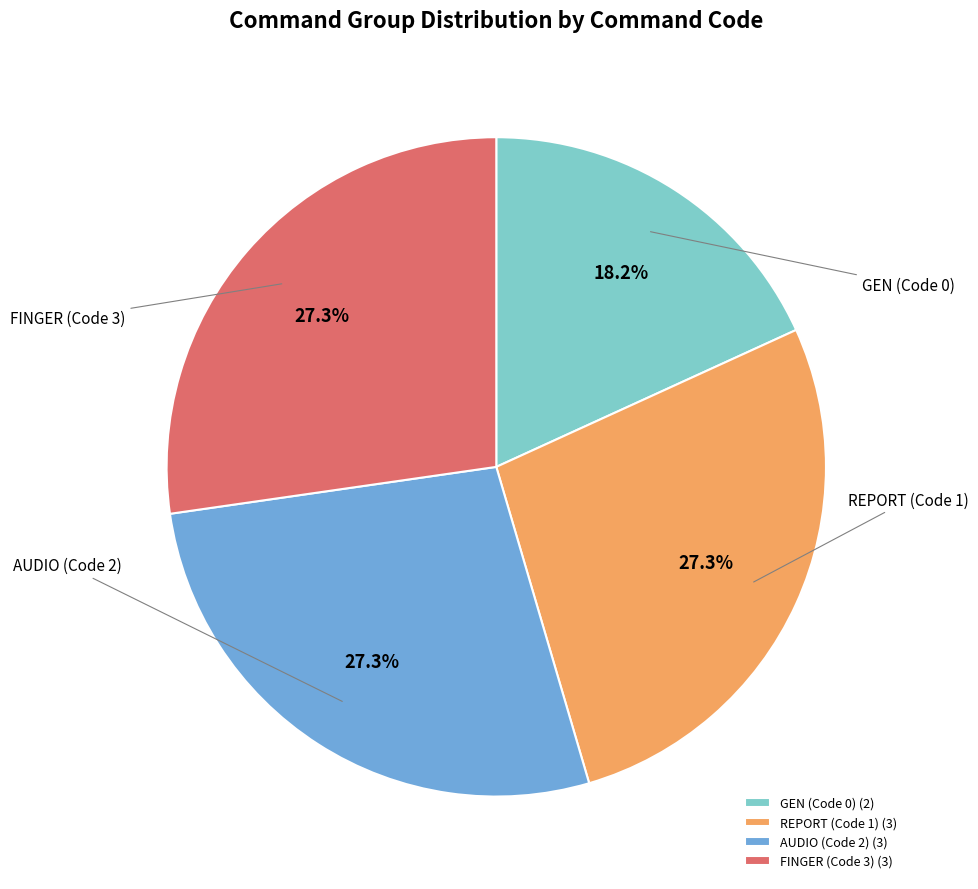

Is REPORT (Code 1) the majority of the pie?

No